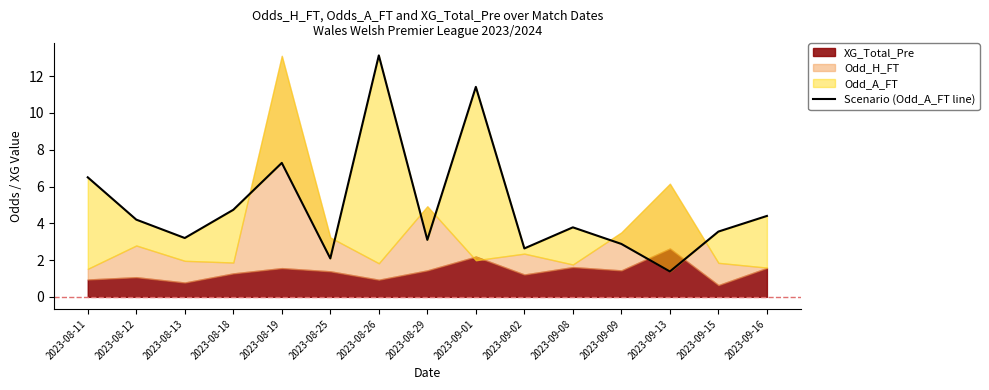

How many points are higher than both their immediate neighbors (excluding endpoints)?

4